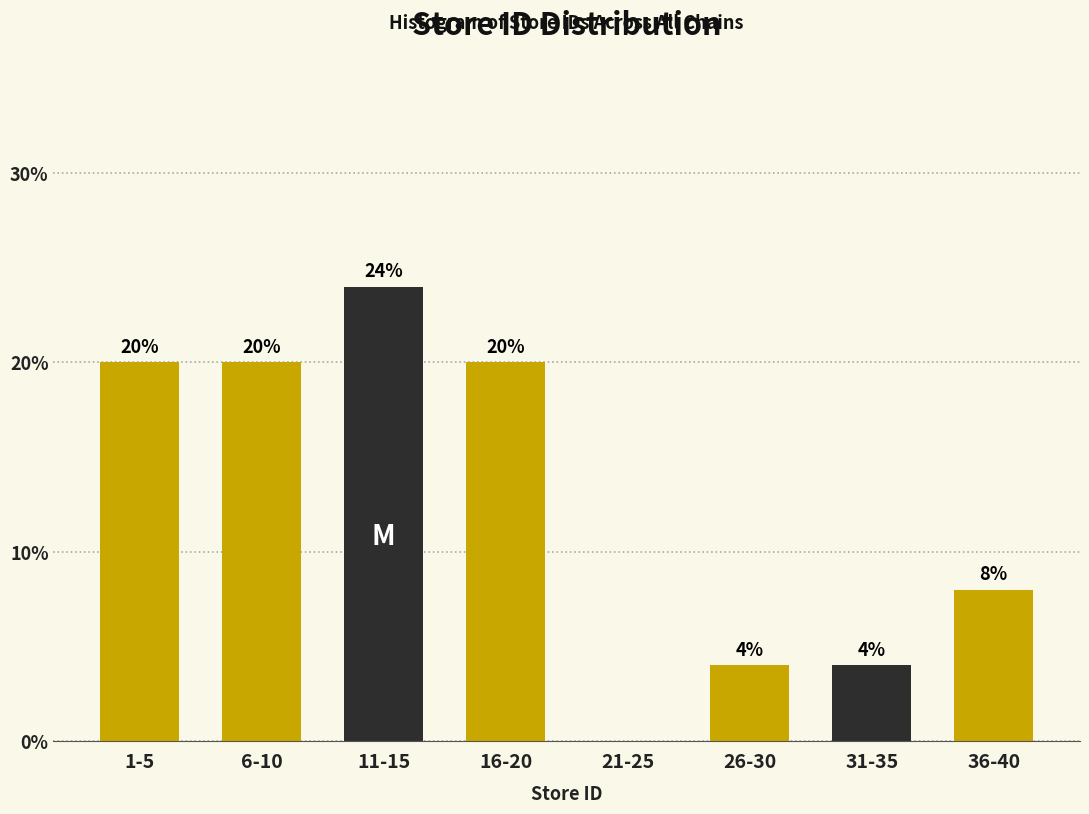

Reading left to right, list all the values displayed in this chart.

1-5=20	6-10=20	11-15=24	16-20=20	21-25=0	26-30=4	31-35=4	36-40=8